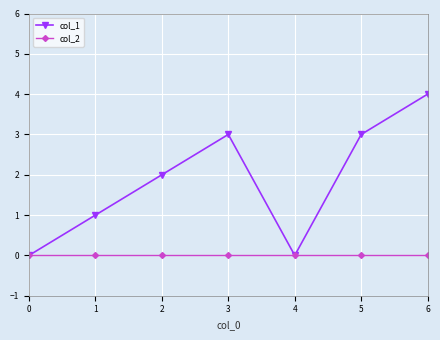

How many lines are shown in the chart?

2